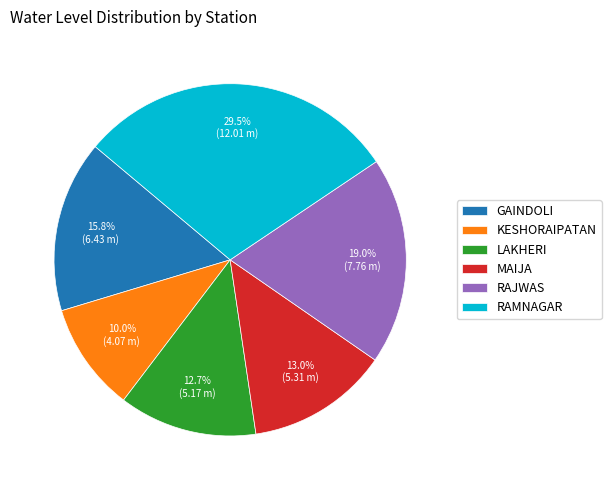

Is there a majority slice in this chart?

No